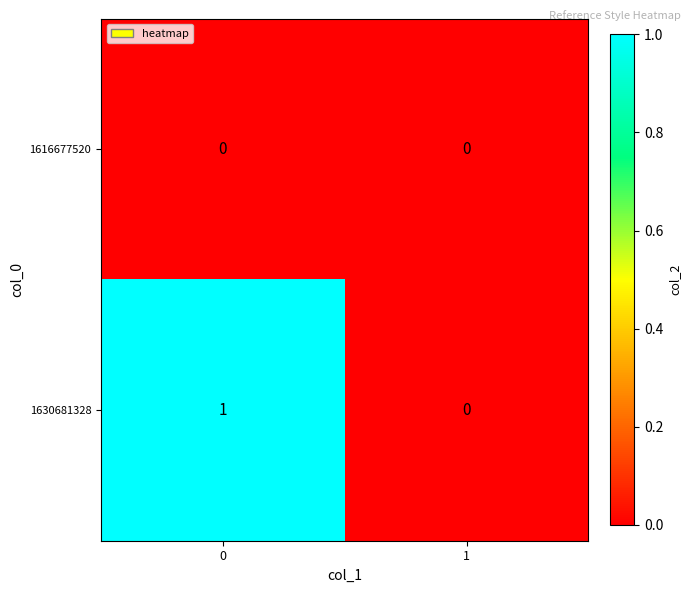

Between 0 and 1, which series saw the biggest shift?

1630681328